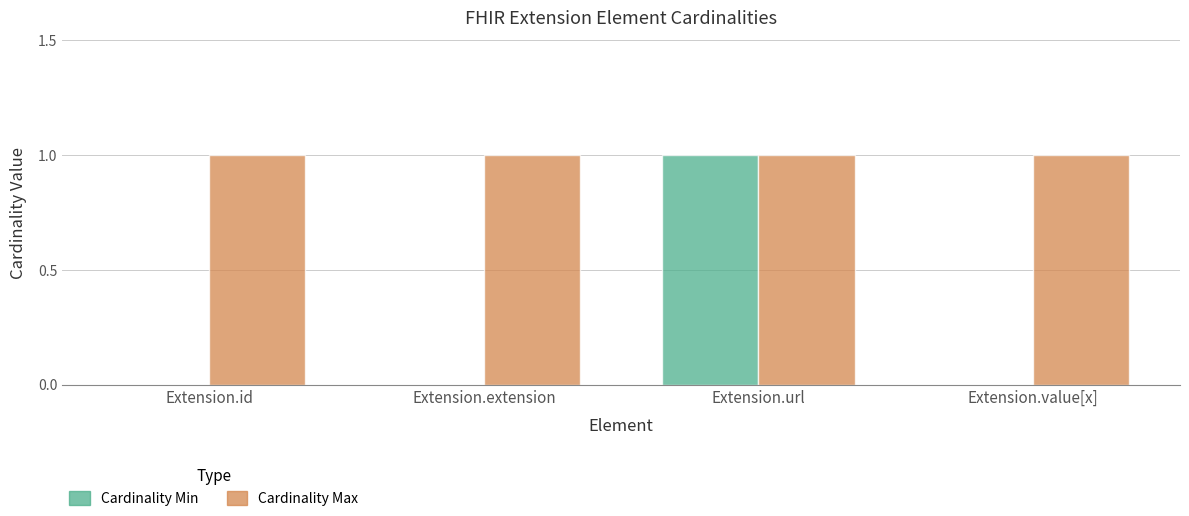

The value of Cardinality Max at Extension.url is 0. True or false?

False